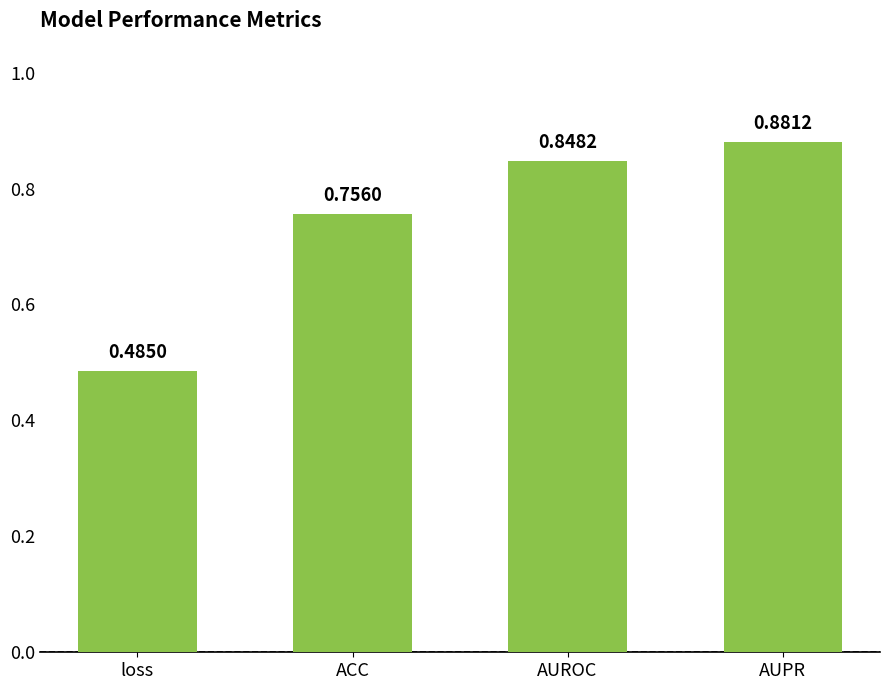

What is the difference between the values at ACC and AUPR?

0.1